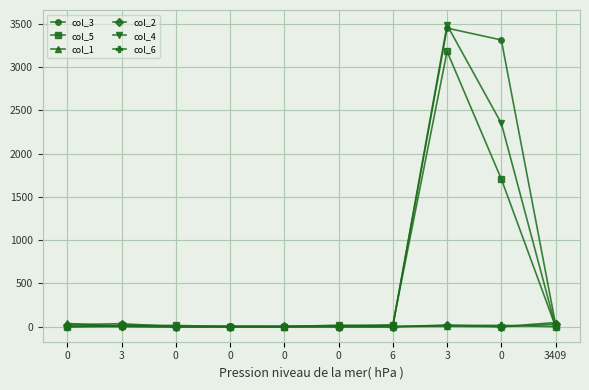

Reading right to left, what are all the values shown in this chart?

col_3: 3409=25	0=3316	3=3453	6=4	0=5	0=0	0=2	0=0	3=4	0=6
col_5: 3409=0	0=1707	3=3183	6=22	0=9	0=0	0=0	0=14	3=16	0=0
col_1: 3409=47	0=0	3=4	6=0	0=0	0=0	0=3	0=0	3=5	0=37
col_2: 3409=27	0=0	3=18	6=0	0=0	0=4	0=0	0=0	3=34	0=23
col_4: 3409=0	0=2352	3=3488	6=7	0=17	0=0	0=0	0=0	3=8	0=0
col_6: 3409=0	0=15	3=13	6=0	0=0	0=0	0=0	0=0	3=0	0=0